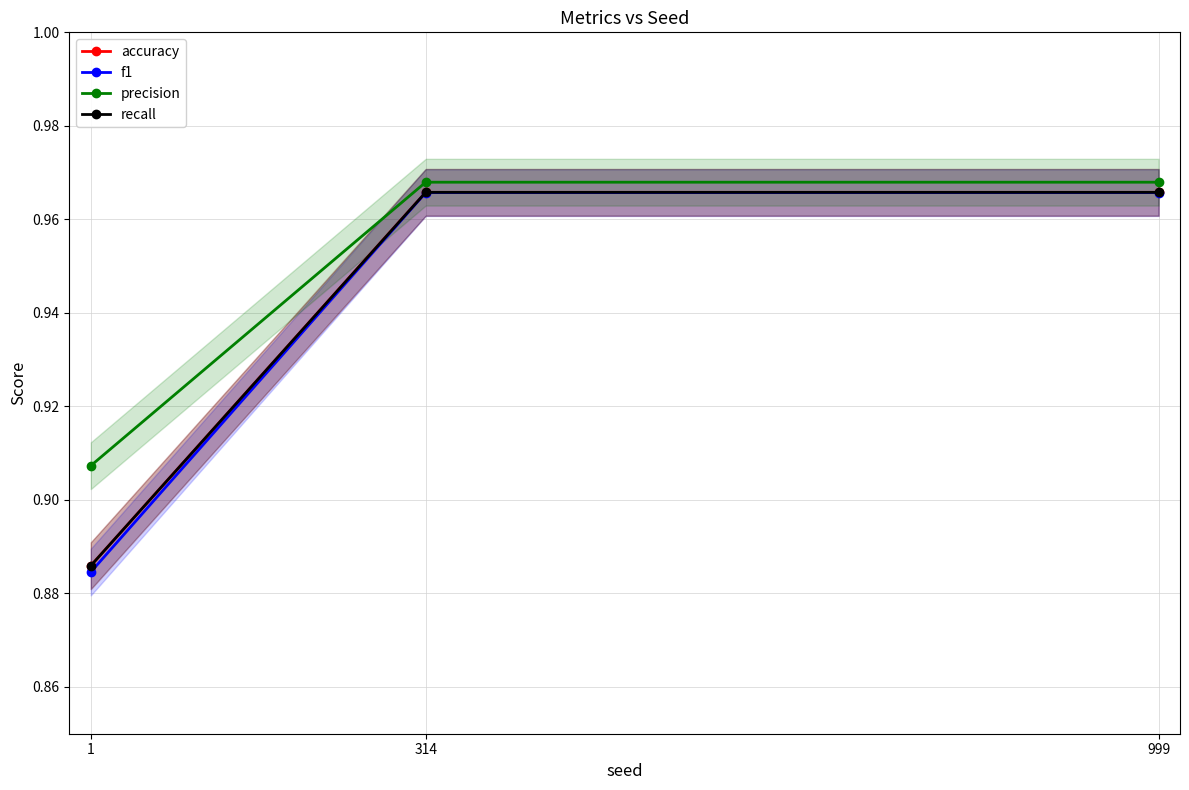

What is the difference between the maximum and minimum values in the accuracy series?

0.1